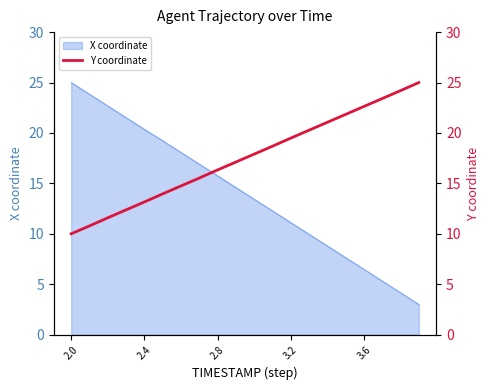

True or false: X coordinate has a value of 6.5 at 3.6.

True